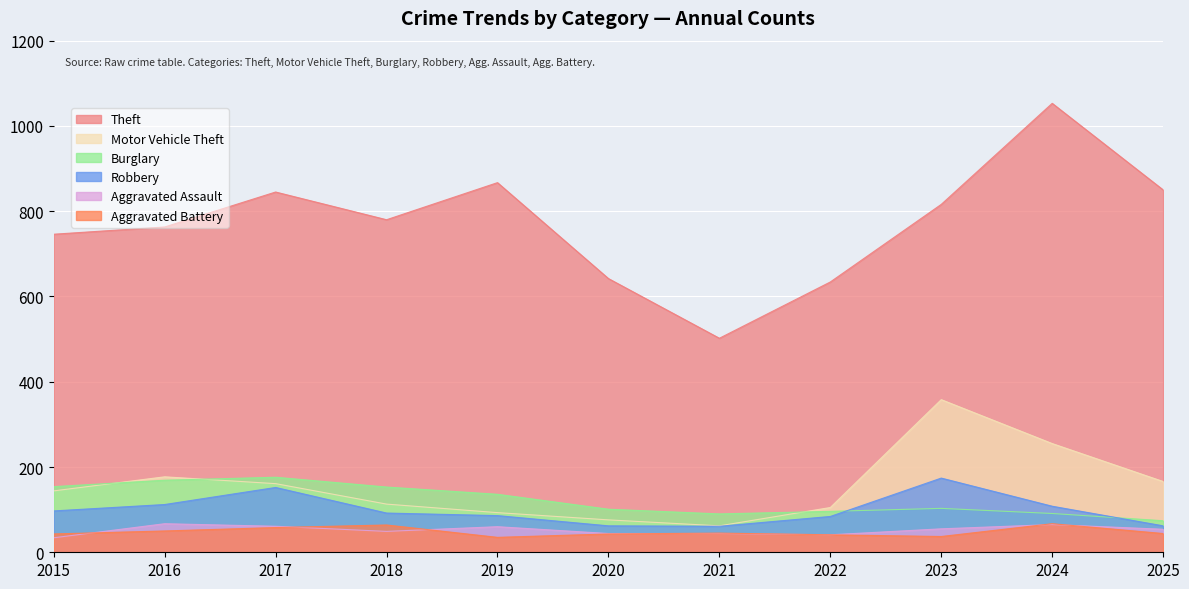

True or false: Aggravated Assault and Robbery intersect in this chart.

False